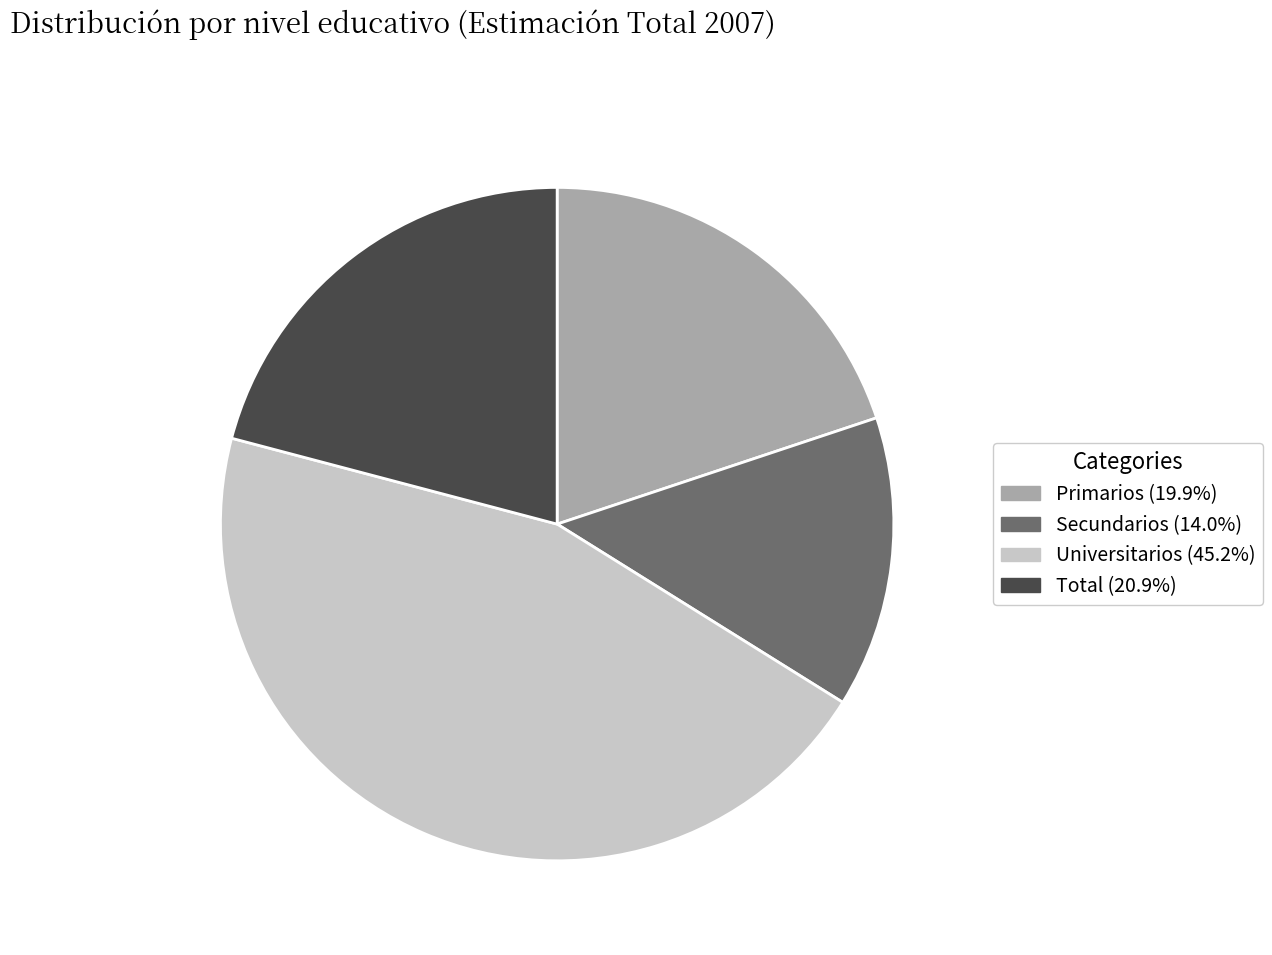

How many segments does this pie chart have?

4